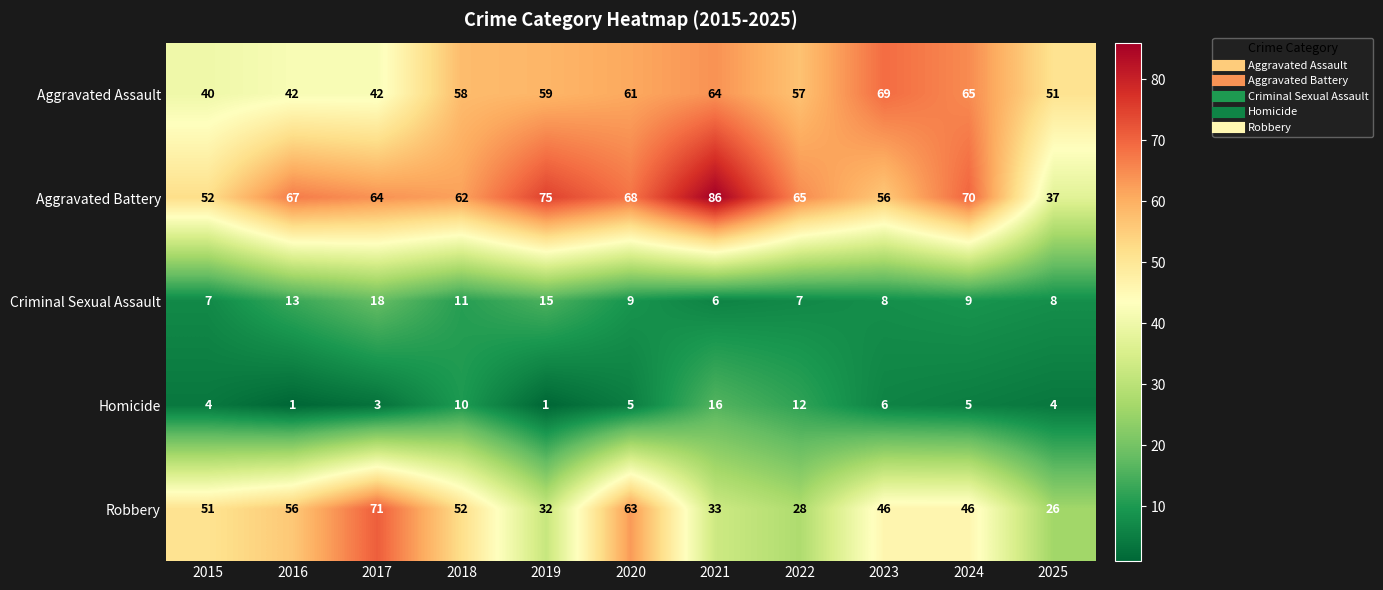

Which series has the widest spread of values?

Aggravated Battery